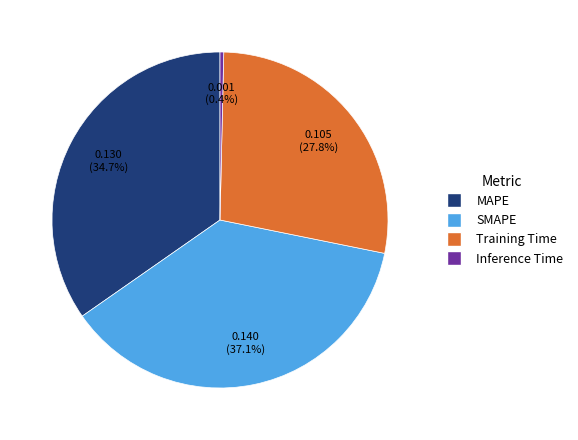

The SMAPE slice represents 30% of the pie. True or false?

False